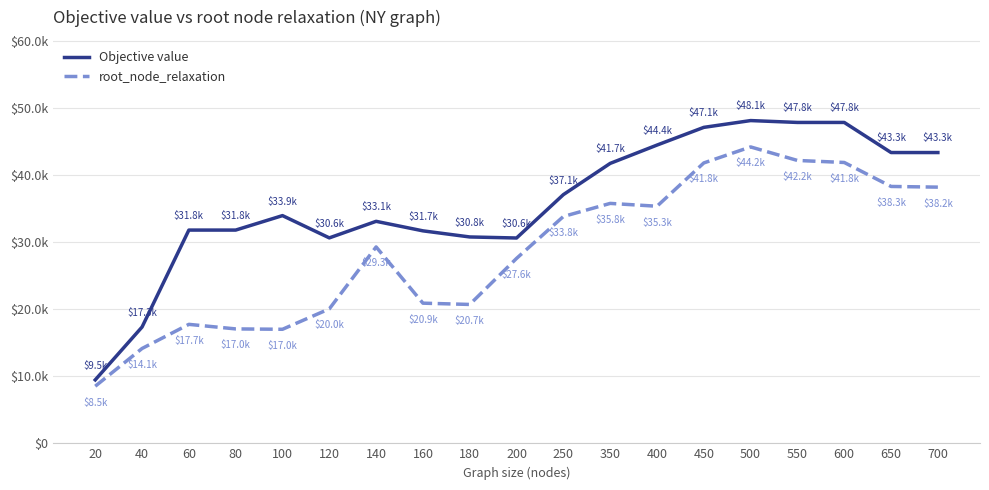

Is this an area chart (filled region under the line)?

No